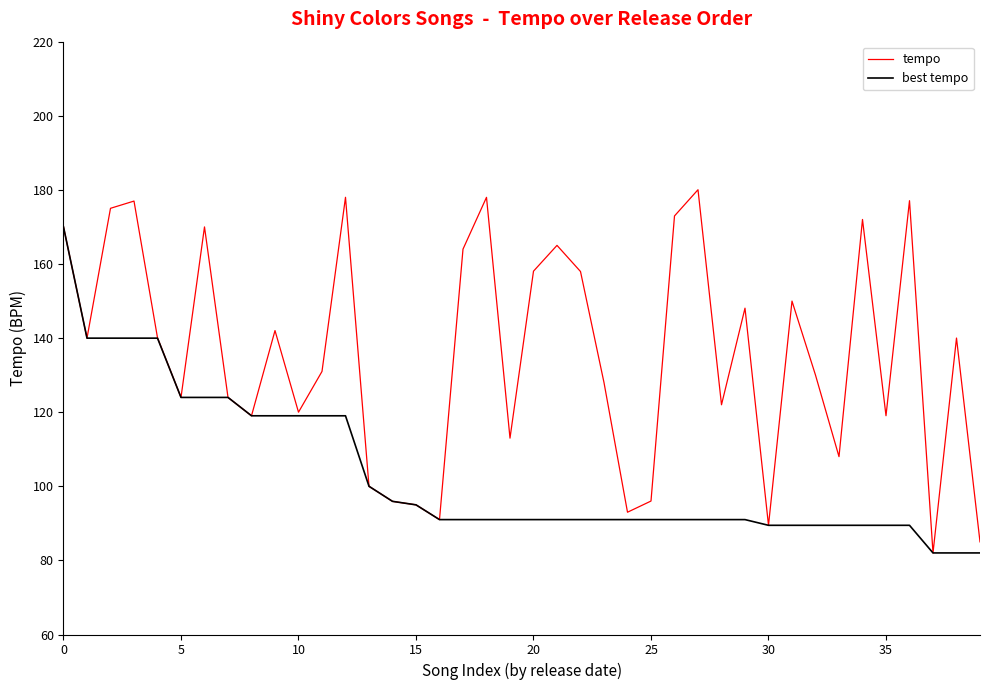

What is the minimum value shown in the chart?

82.0